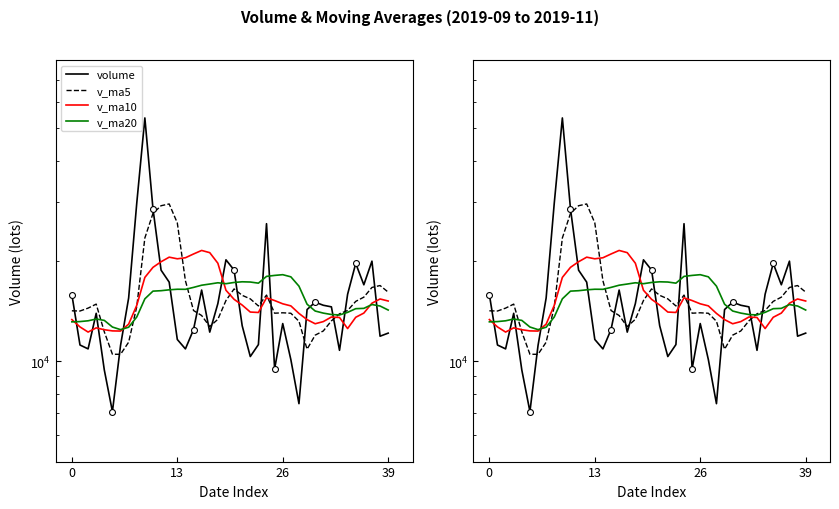

At how many categories does at least one series exceed 8146?

40